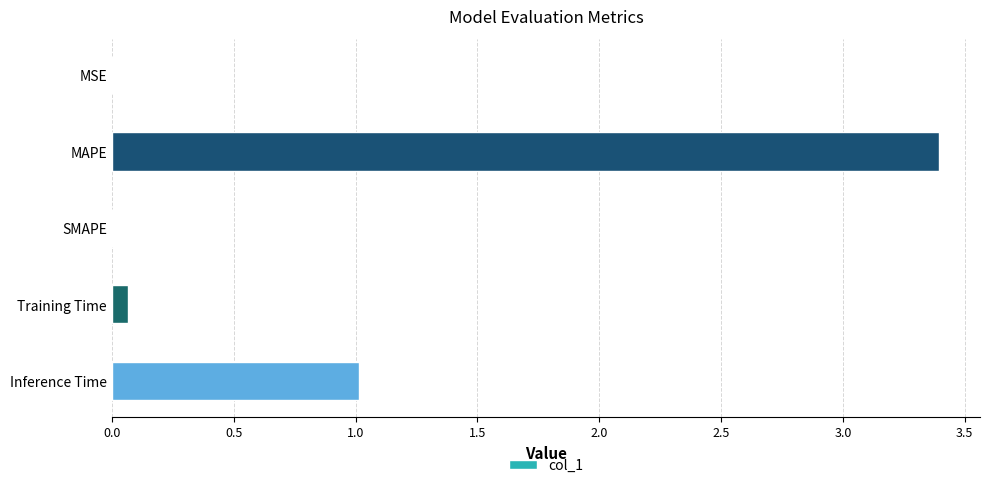

What is the greatest value displayed?

3.4